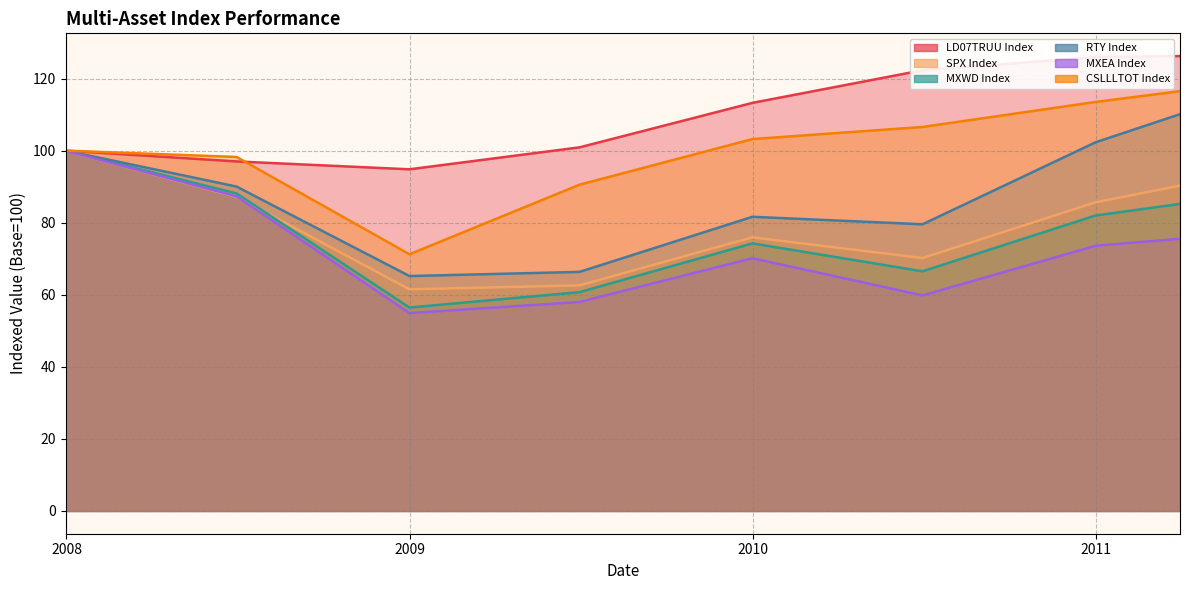

The value of SPX Index at 2011-03-31 is 143.8. True or false?

False